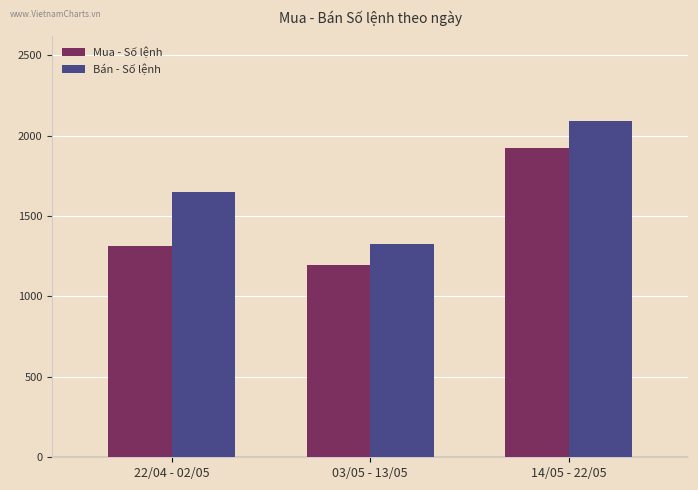

What is the minimum value shown in the chart?

1193